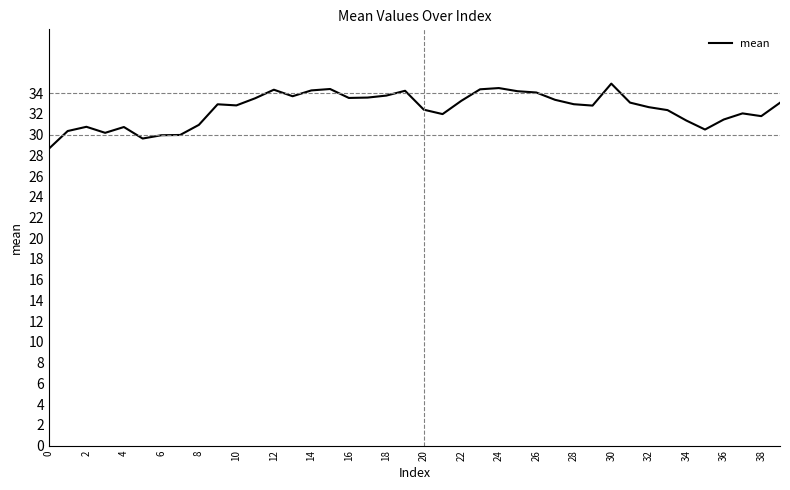

What is the difference between the second highest and second lowest values?

4.9